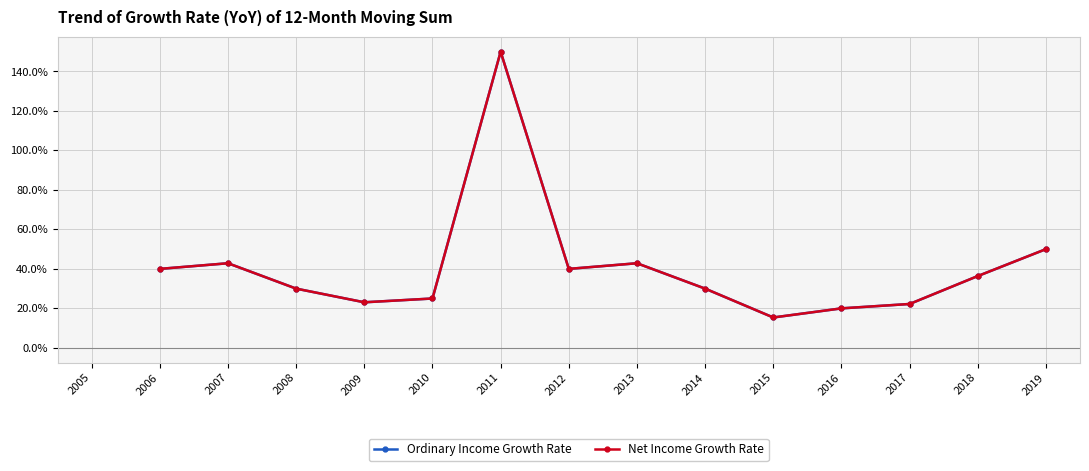

List the series in order of their overall mean, lowest first.

Ordinary Income Growth Rate, Net Income Growth Rate